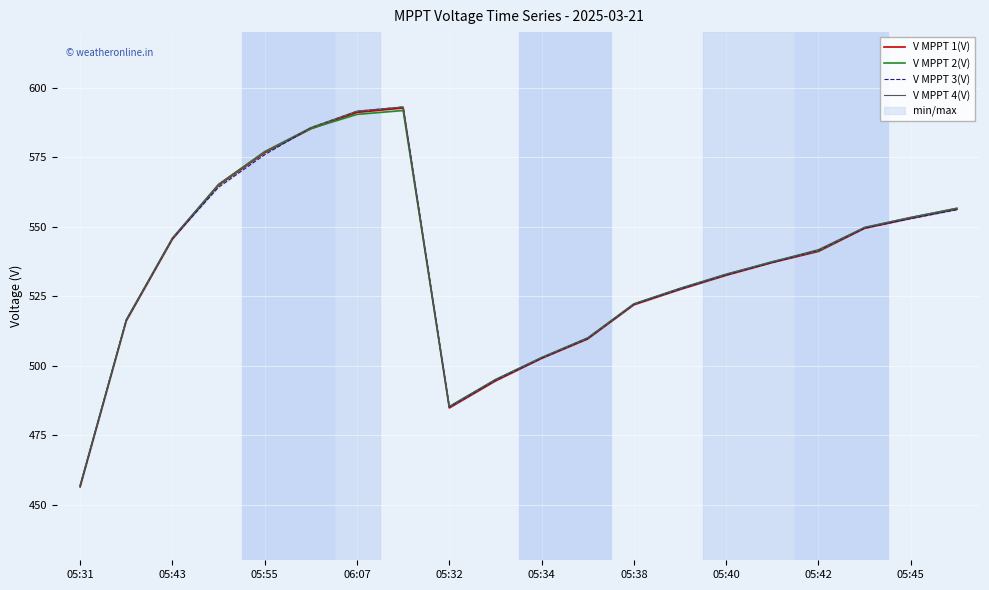

What is the total value across all series at 13?

2110.6